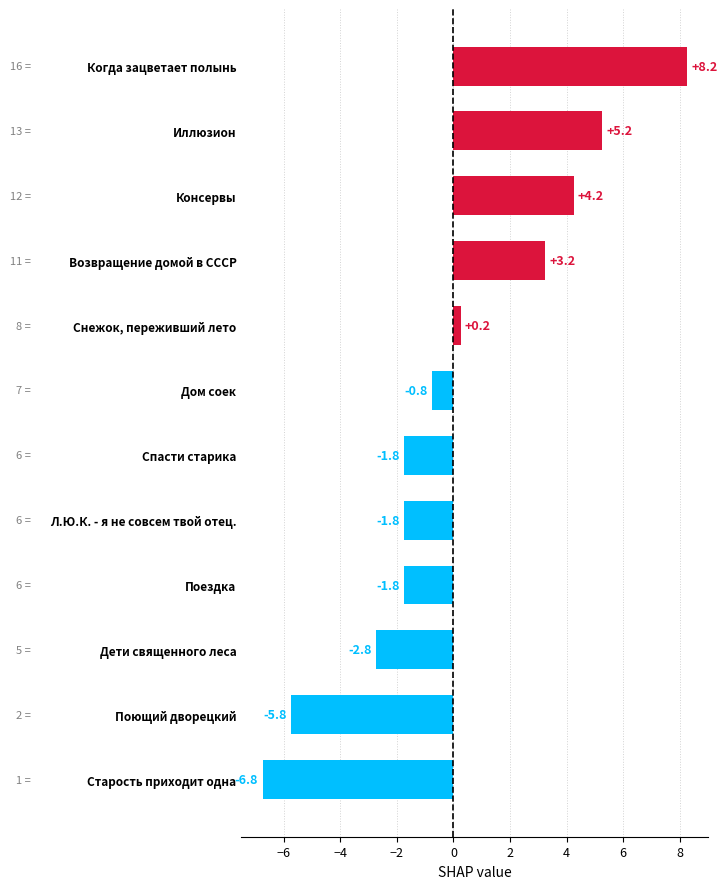

Which category has the highest value across all series?

Когда зацветает полынь